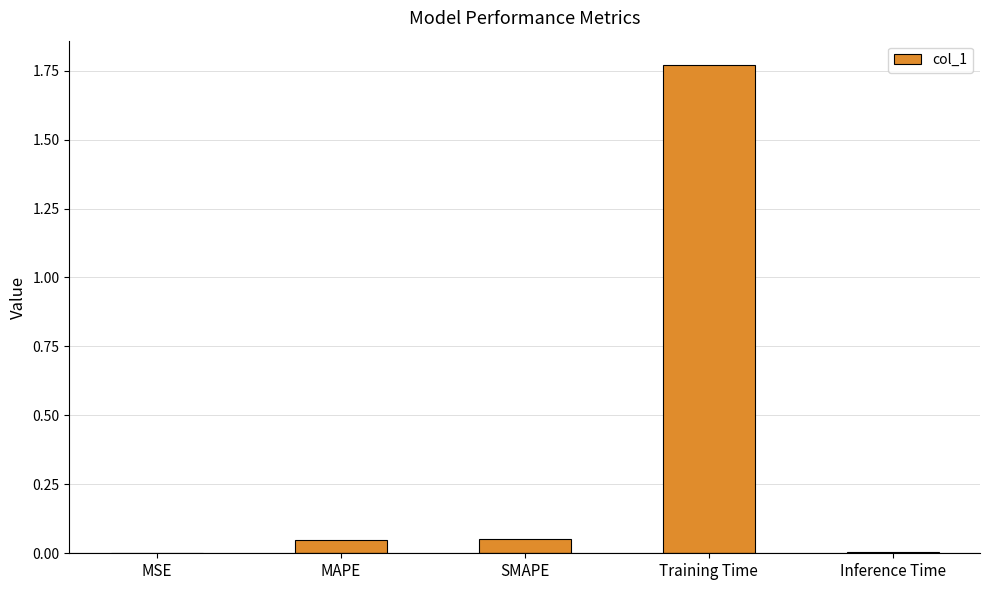

What is the sum of all values?

1.9